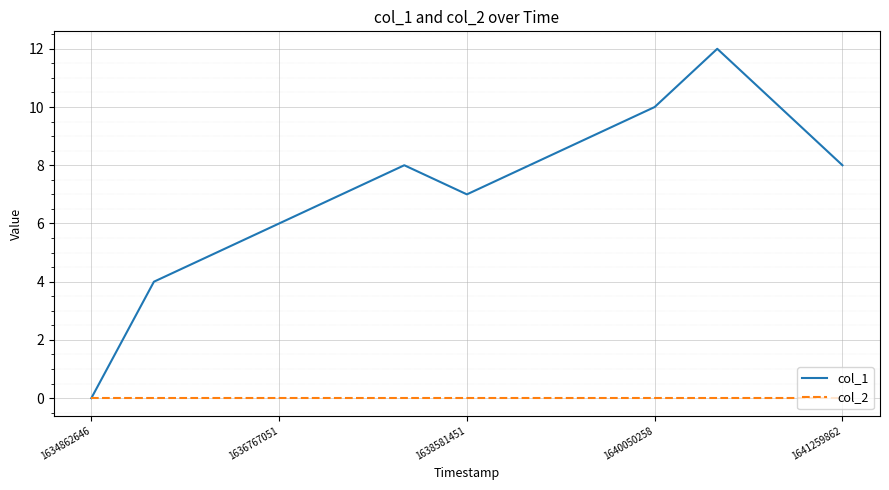

Rank the series by their average value, from lowest to highest.

col_2, col_1